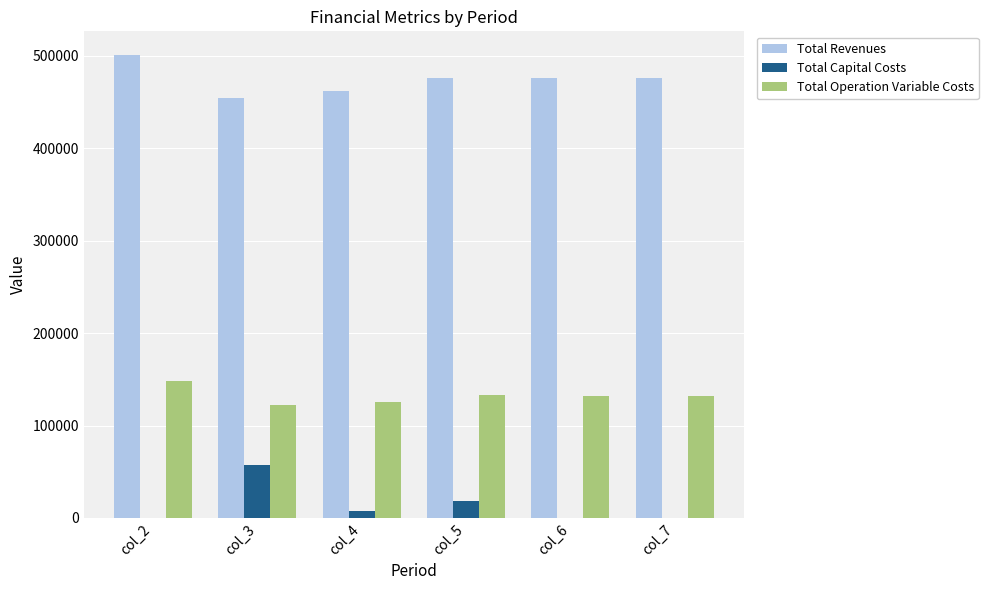

What is the total value across all series at col_7?

607744.5